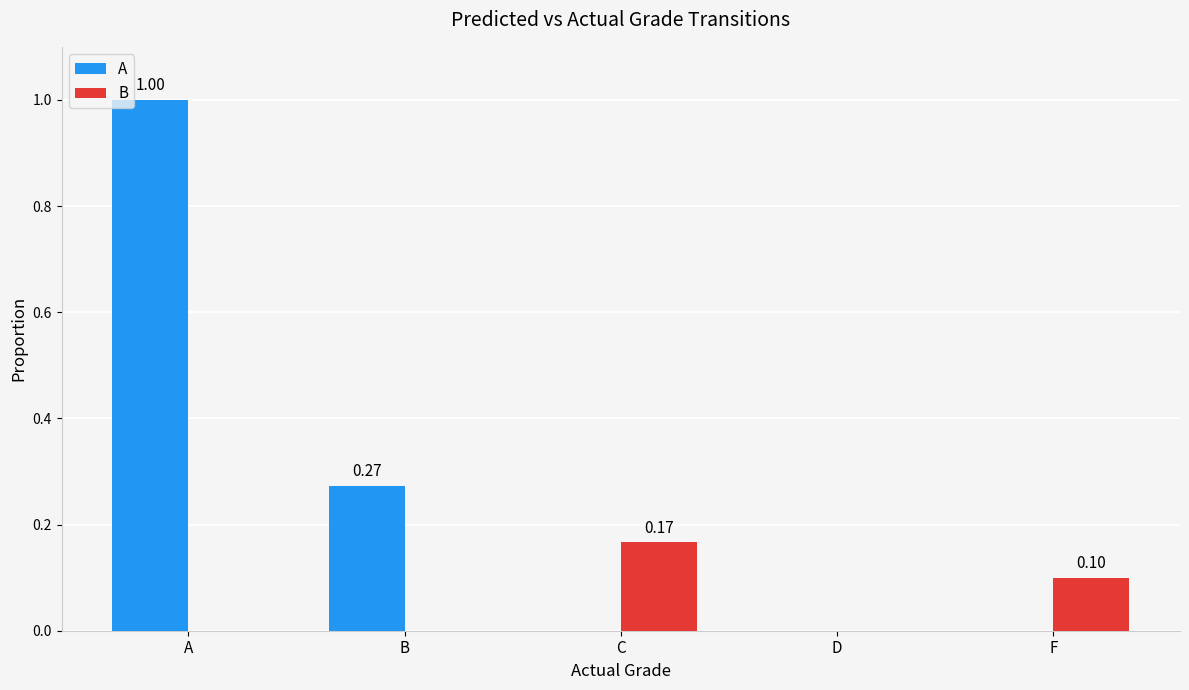

At which category is the sum across all series the highest?

A